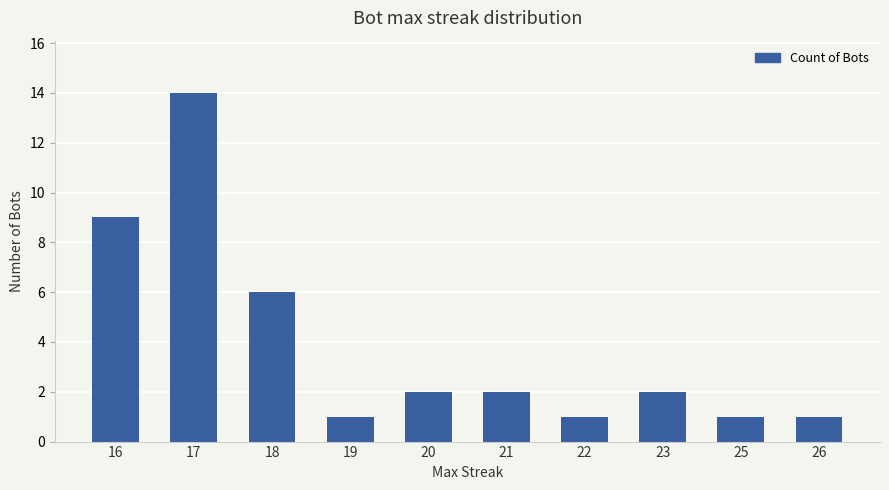

Are the bars horizontal?

No